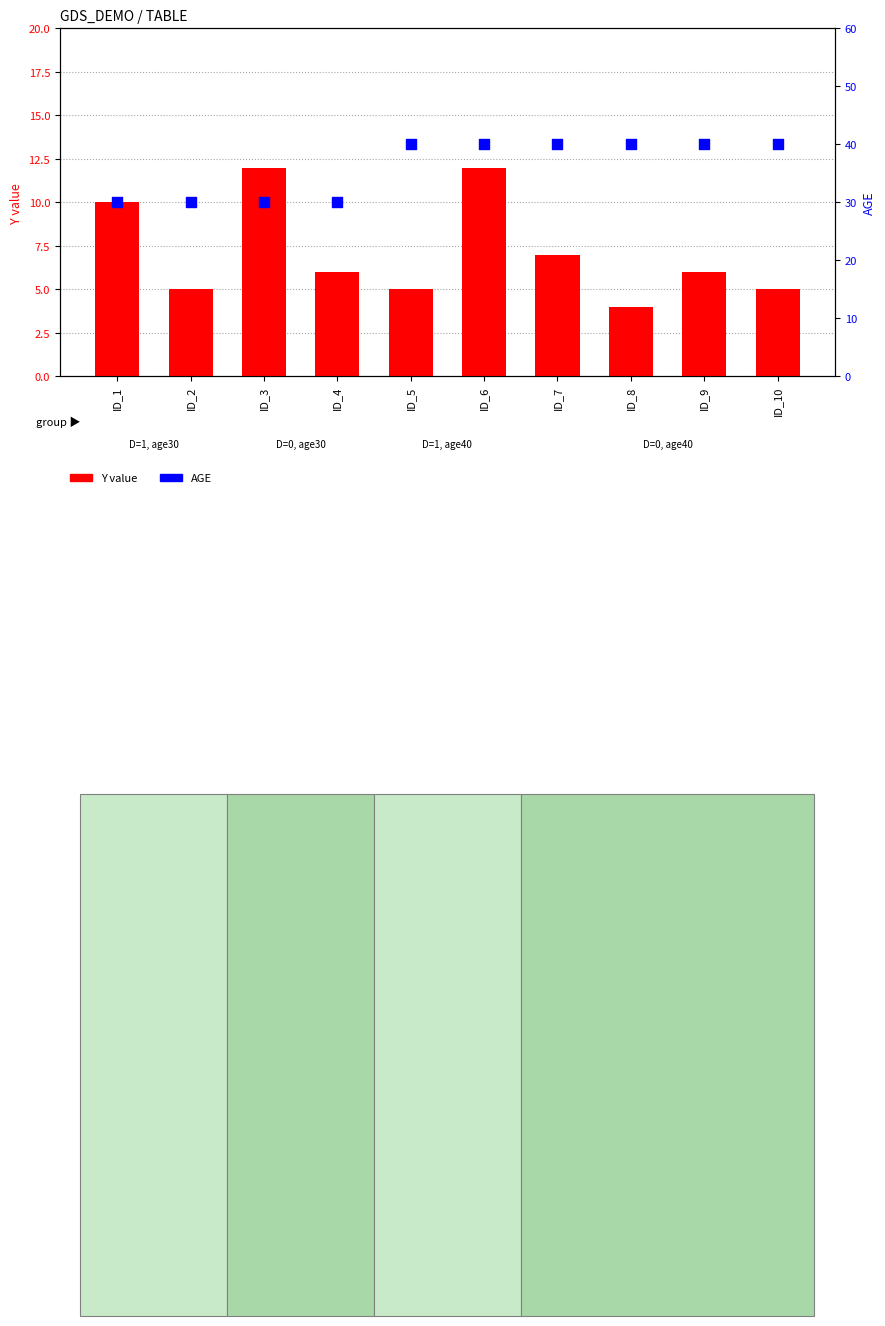

Which series contains the lowest Y value?

Y value